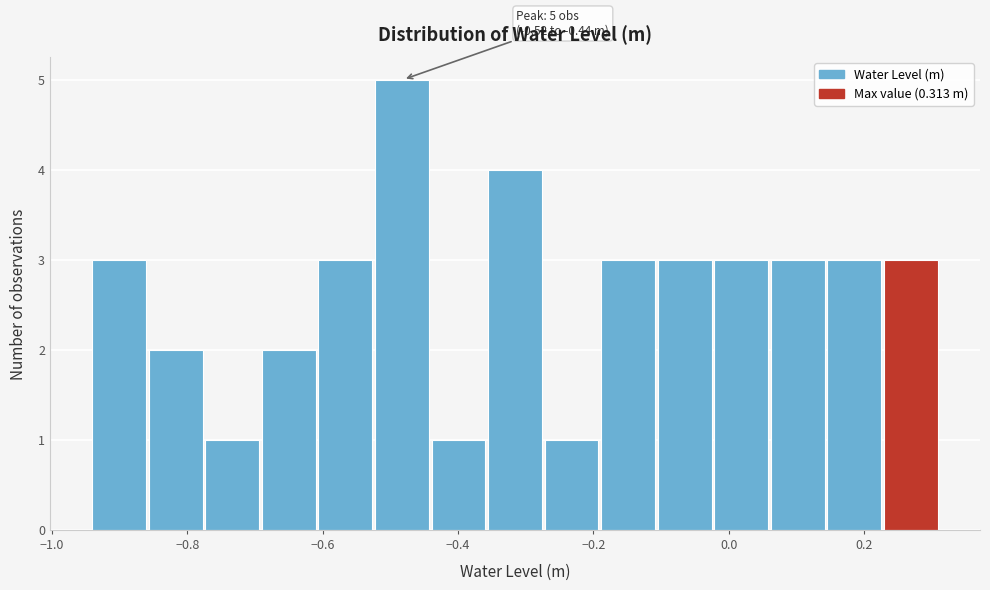

Over which range of the x-axis is the bar tallest?

-0.52 to -0.44